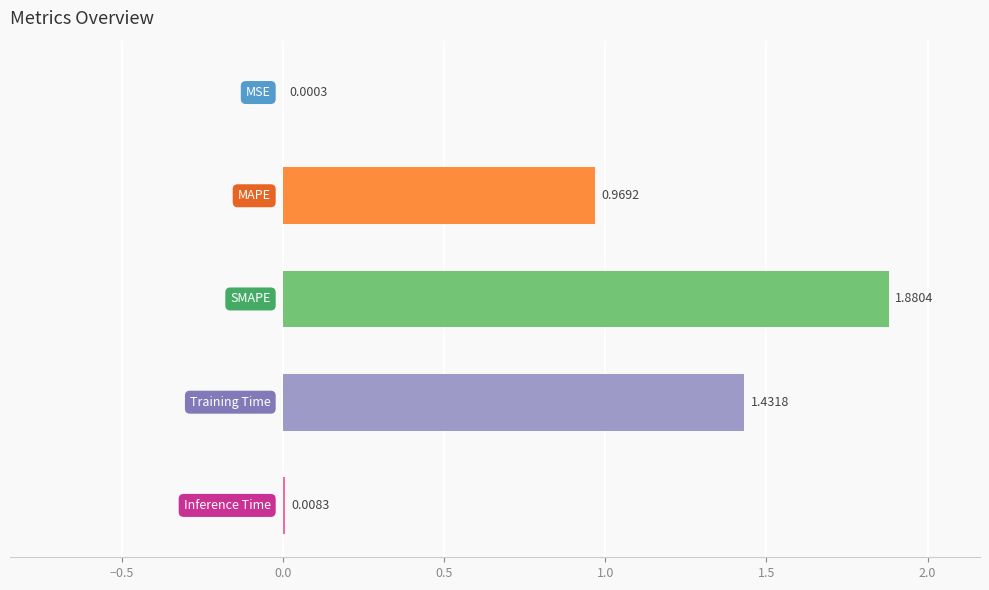

What is the sum of all values?

4.3